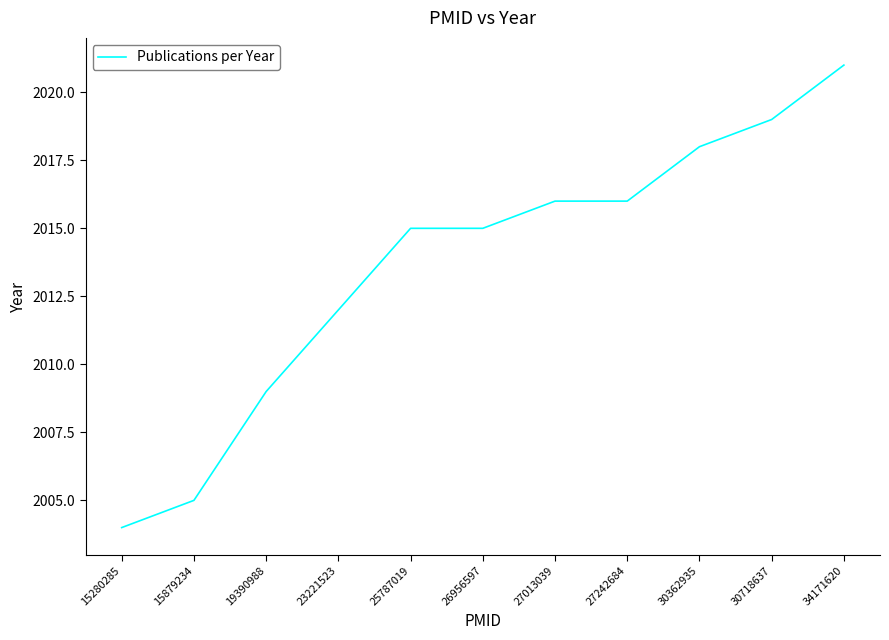

At which category does the chart reach its peak across all series?

34171620